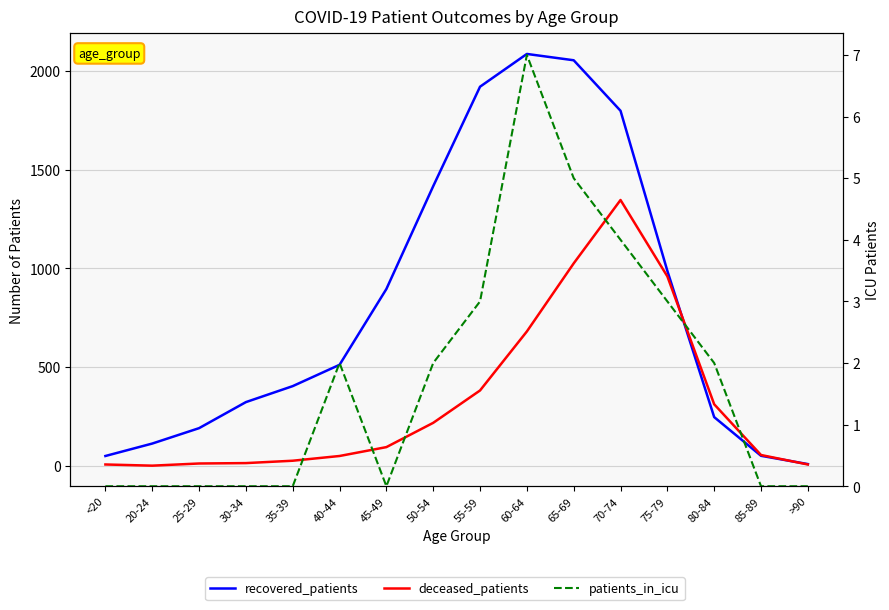

At which category does patients_in_icu reach its first local peak?

40-44